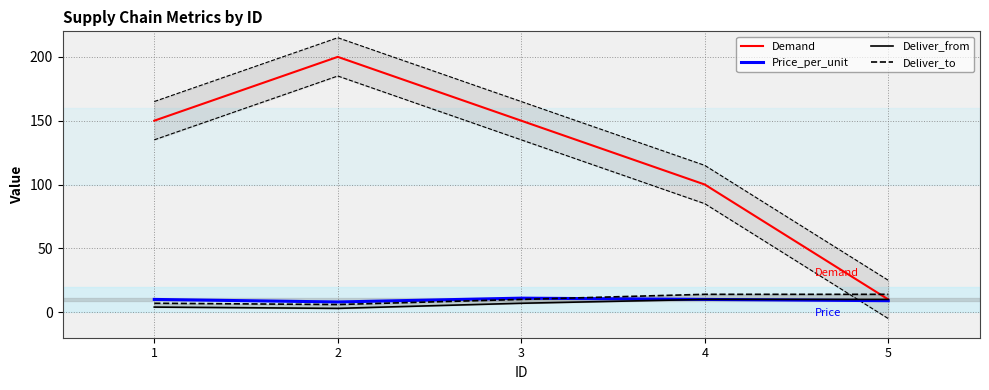

True or false: Deliver_to and Demand cross at least once.

True